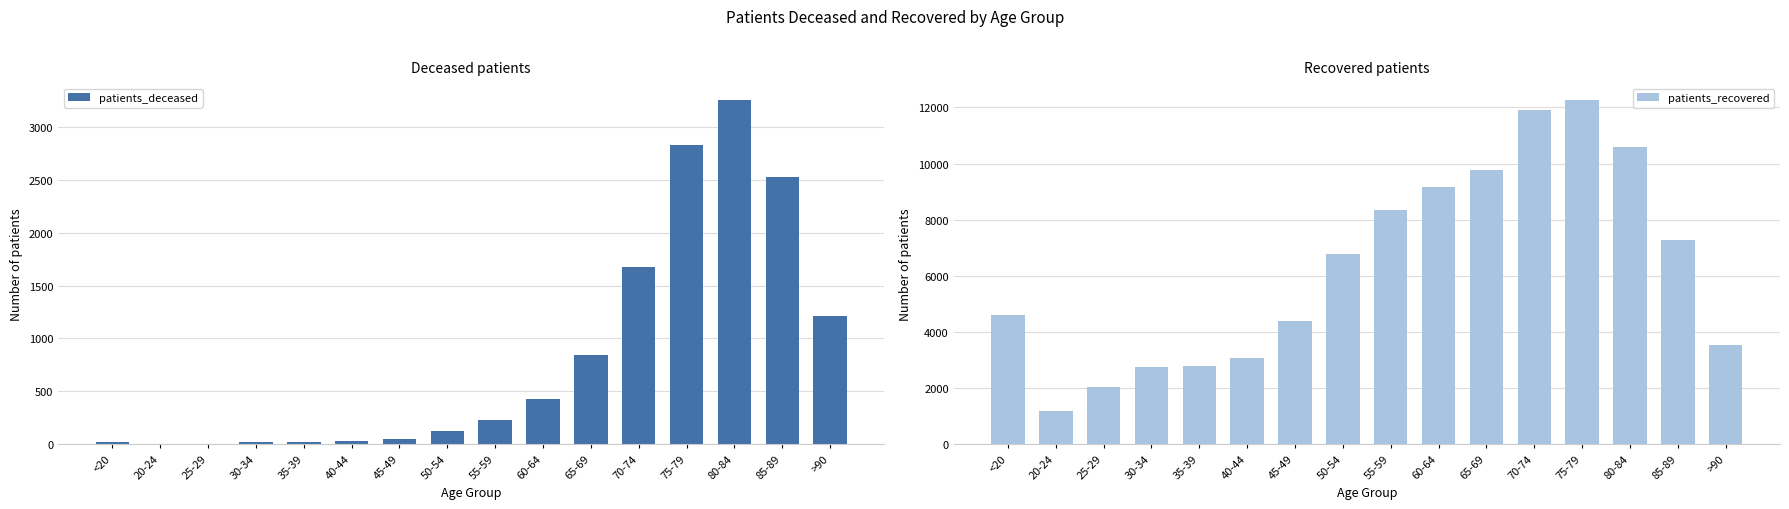

What is the difference between the maximum and minimum values in the patients_deceased series?

3252